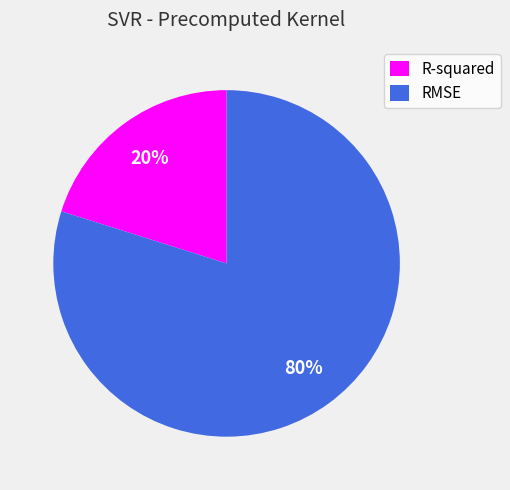

Which has a higher value, RMSE or R-squared?

RMSE